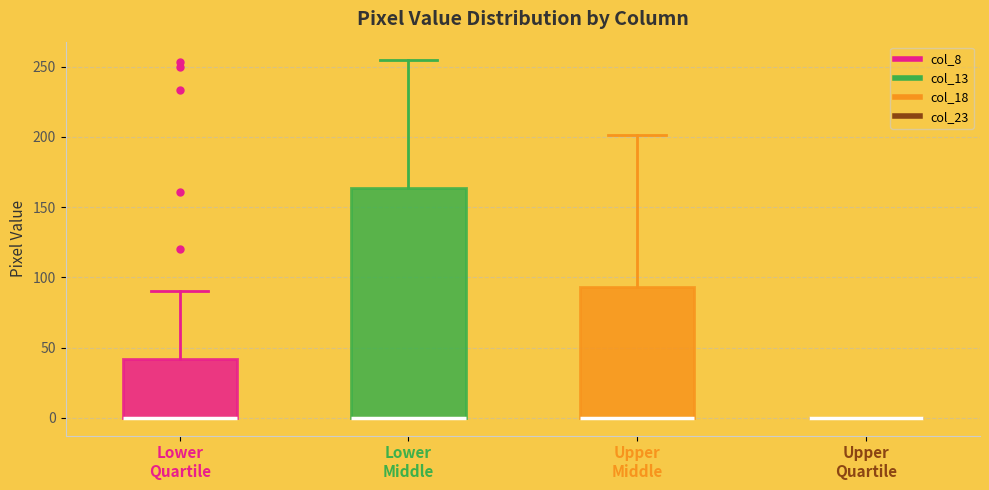

Reading left to right, transcribe this box plot: for each box, give where its median line is, the range the box spans, and where its two whiskers end, as read against the y-axis. The values are not printed on the chart, so give them approximately, as read against the axis.

Lower Quartile: median 0 (drawn on the box's lower edge), box 0 to 40, whiskers 0 to 90
Lower Middle: median 0 (drawn on the box's lower edge), box 0 to 165, whiskers 0 to 255
Upper Middle: median 0 (drawn on the box's lower edge), box 0 to 95, whiskers 0 to 200
Upper Quartile: box collapsed to a line at 0, whiskers 0 to 0